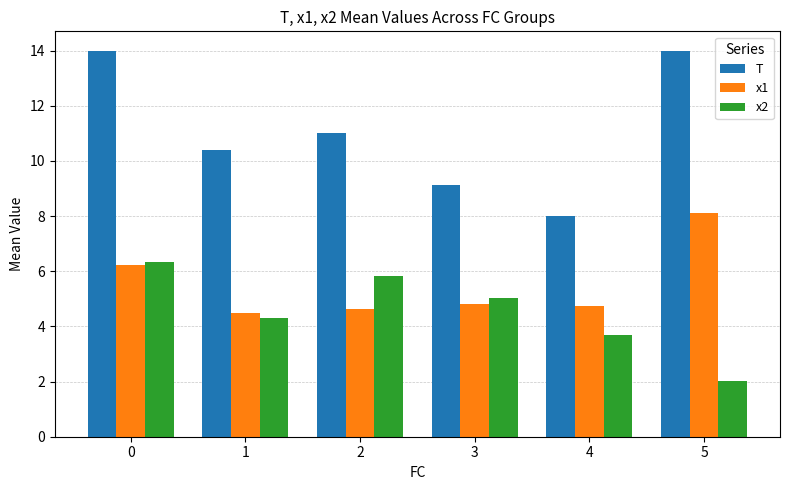

Count the number of data series in this chart.

3